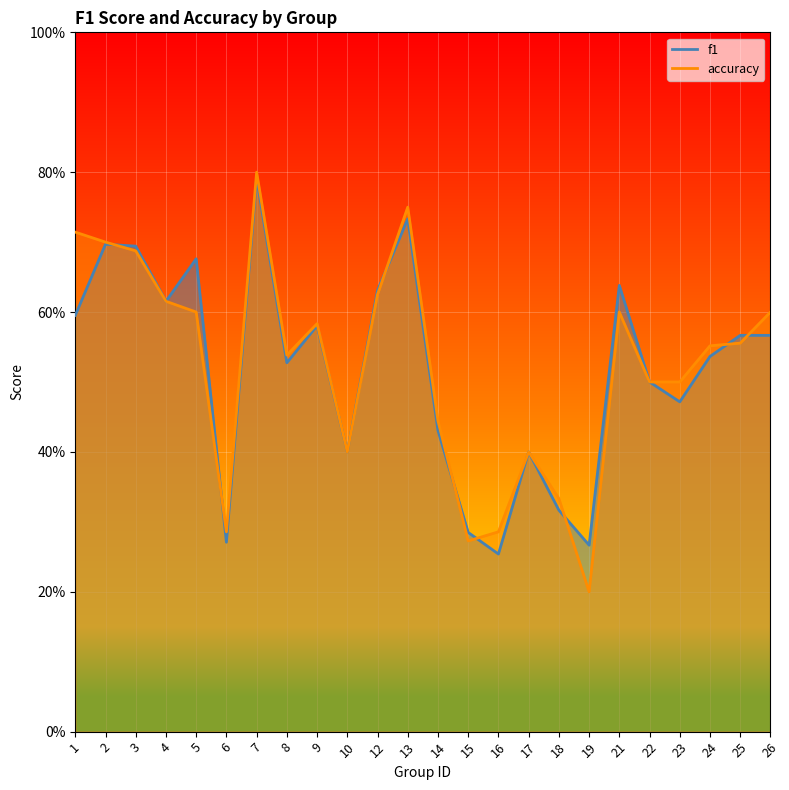

How many categories are shown in the chart?

24